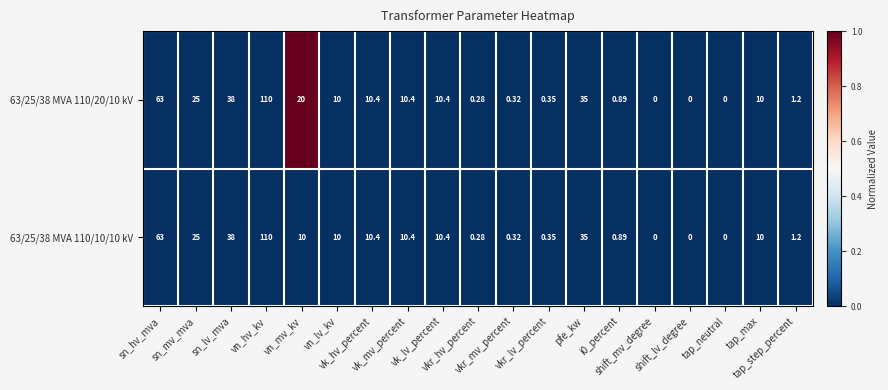

Rank the series at vn_lv_kv from lowest to highest value.

63/25/38 MVA 110/20/10 kV, 63/25/38 MVA 110/10/10 kV